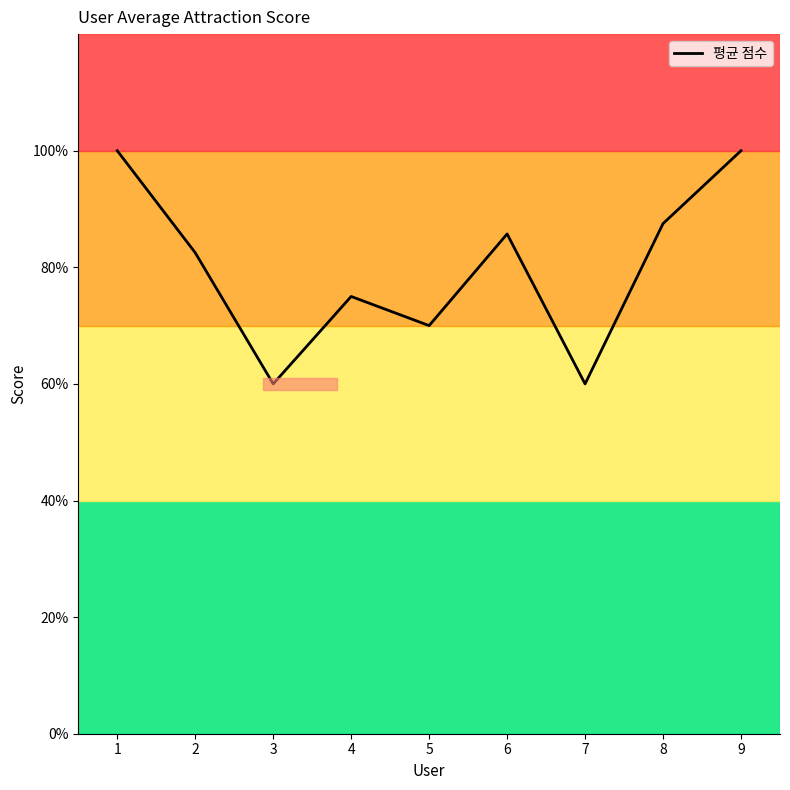

Rank the categories by value from lowest to highest.

3, 7, 5, 4, 2, 6, 8, 1, 9